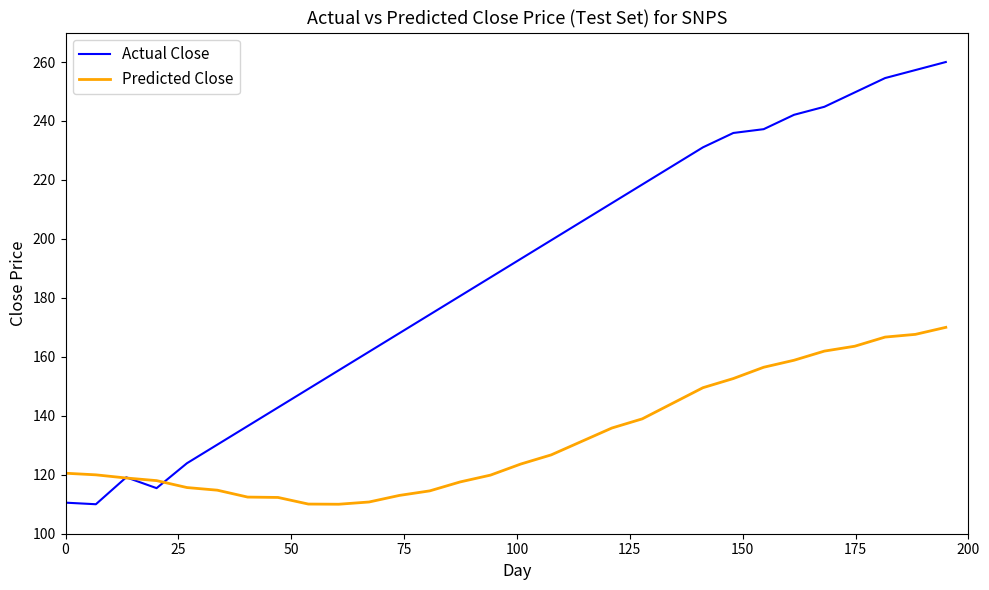

List the series in order of their peak value, lowest first.

Predicted Close, Actual Close